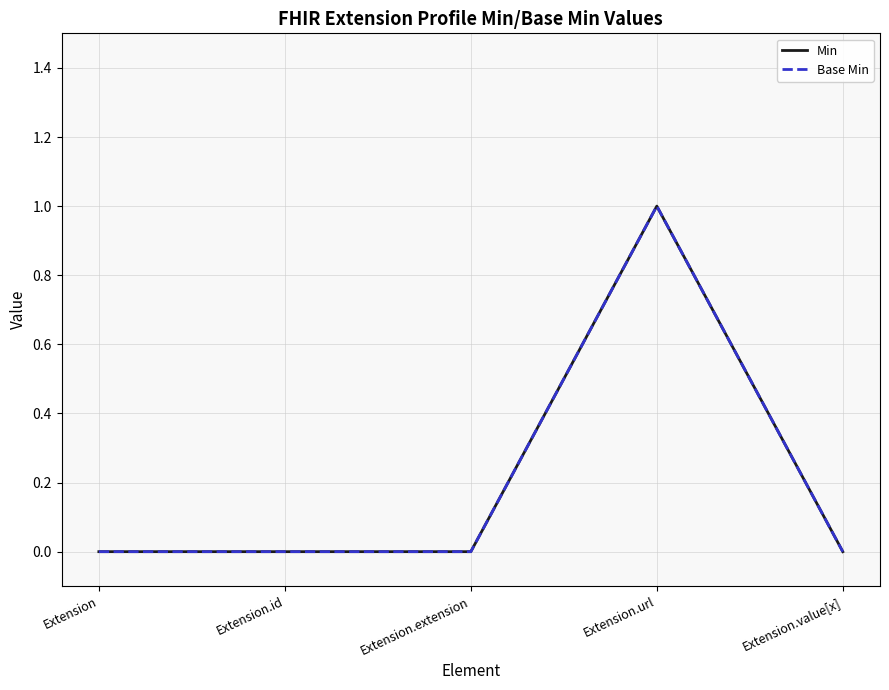

At how many categories does at least one series exceed 0?

1